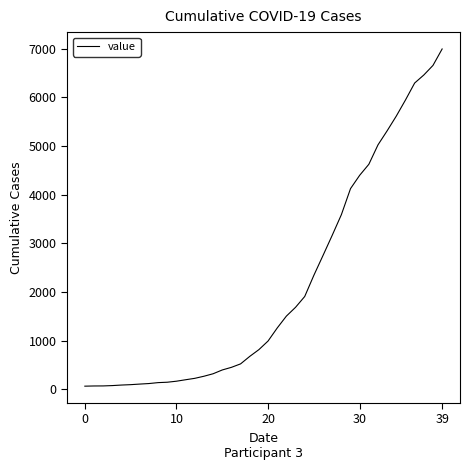

What is the maximum value shown in the chart?

6994